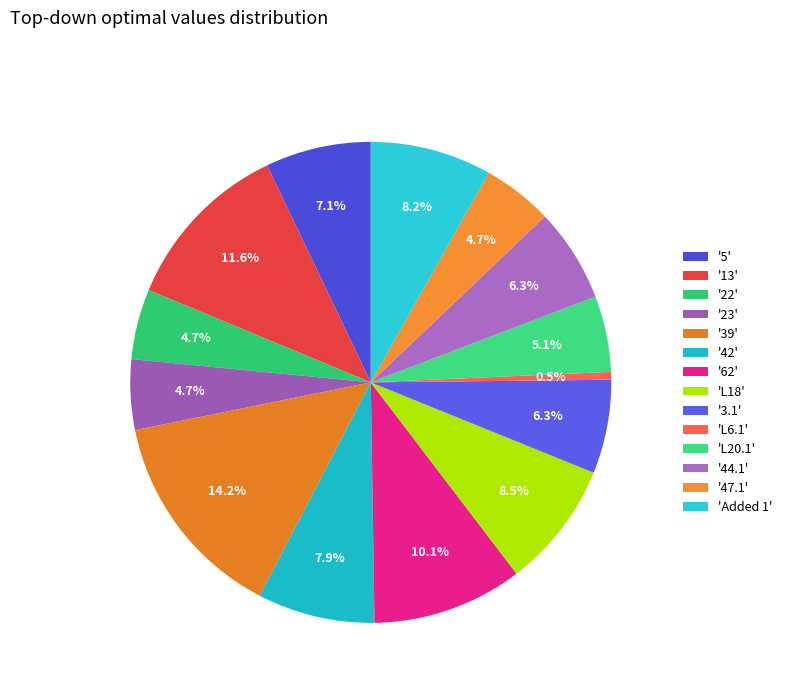

Is there any slice that represents more than half of the pie?

No